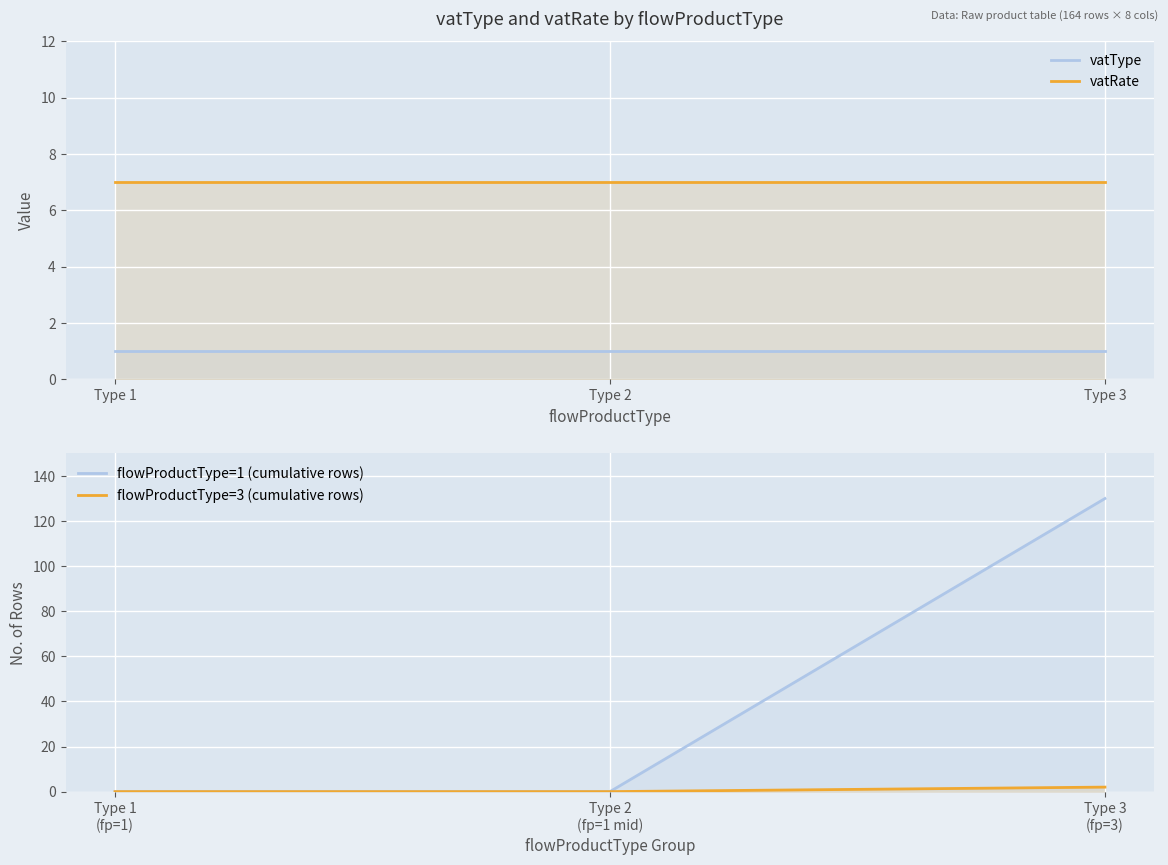

At which label does vatType reach its minimum?

Type 1